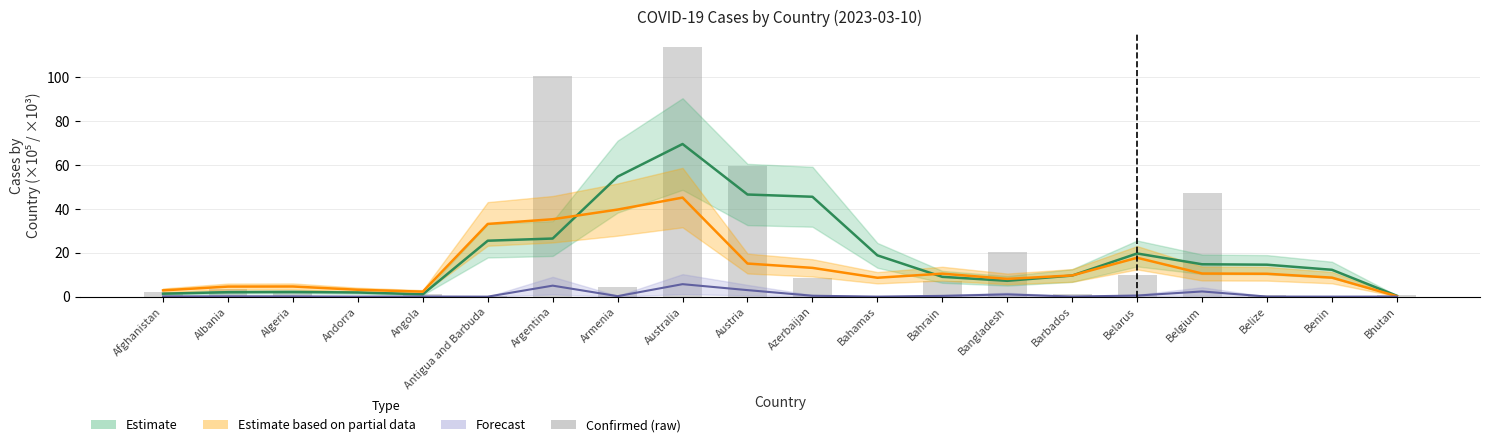

The chart shows a value of 2.1 at Afghanistan. True or false?

True